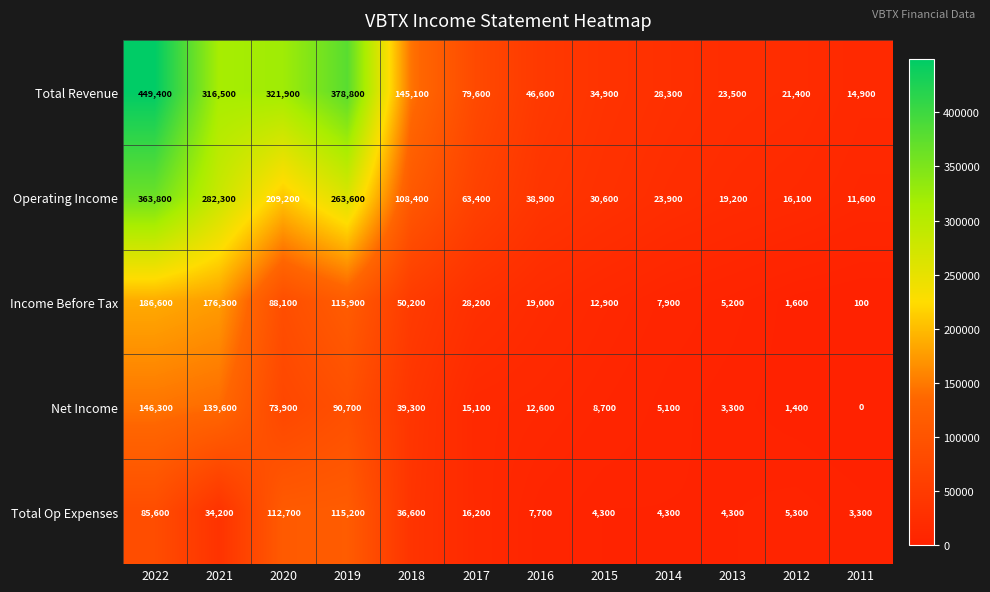

List the series in order of their peak value, highest first.

Total Revenue, Operating Income, Income Before Tax, Net Income, Total Op Expenses